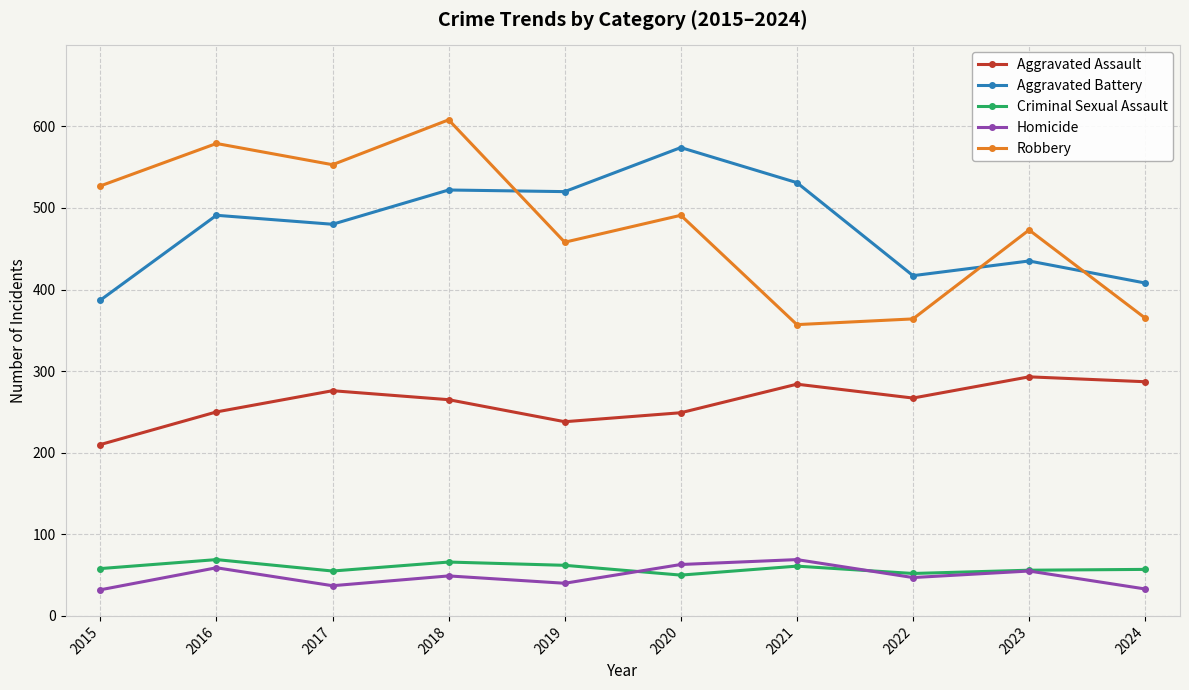

In Criminal Sexual Assault, how many points are lower than both neighbors (excluding endpoints)?

3